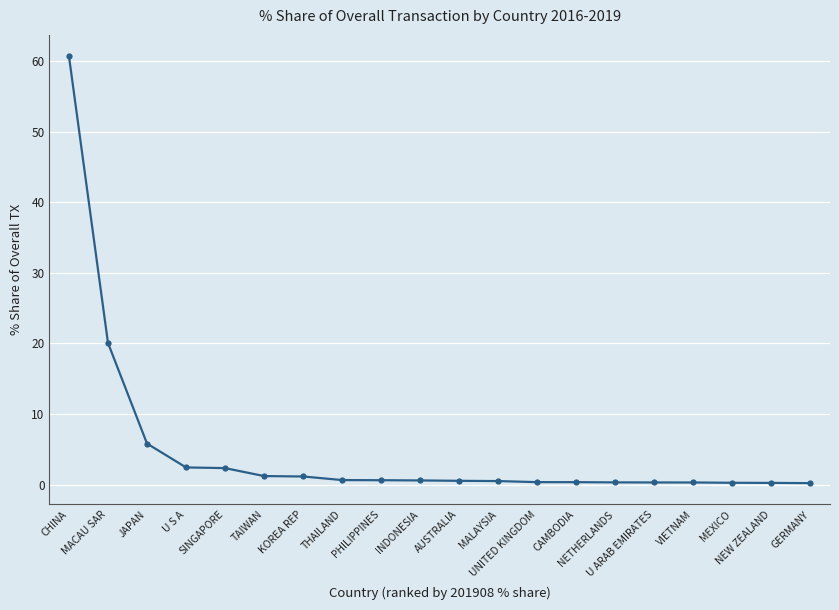

What is the approximate value at CHINA?

60.7